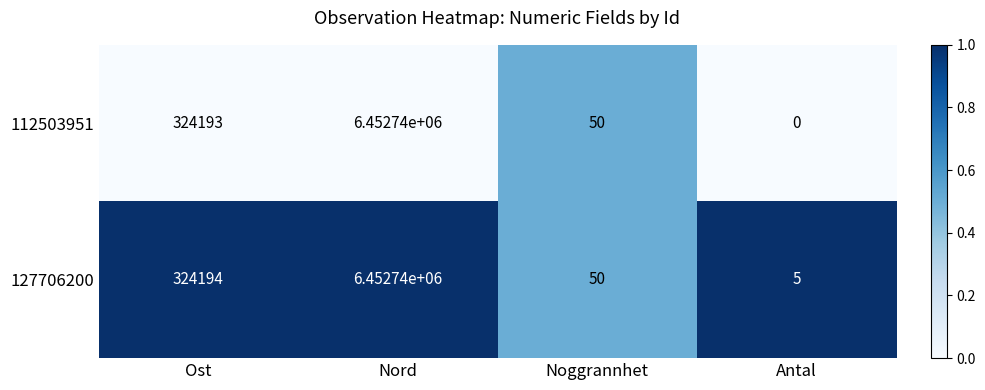

The 112503951 series shows 0 at Antal. True or false?

True